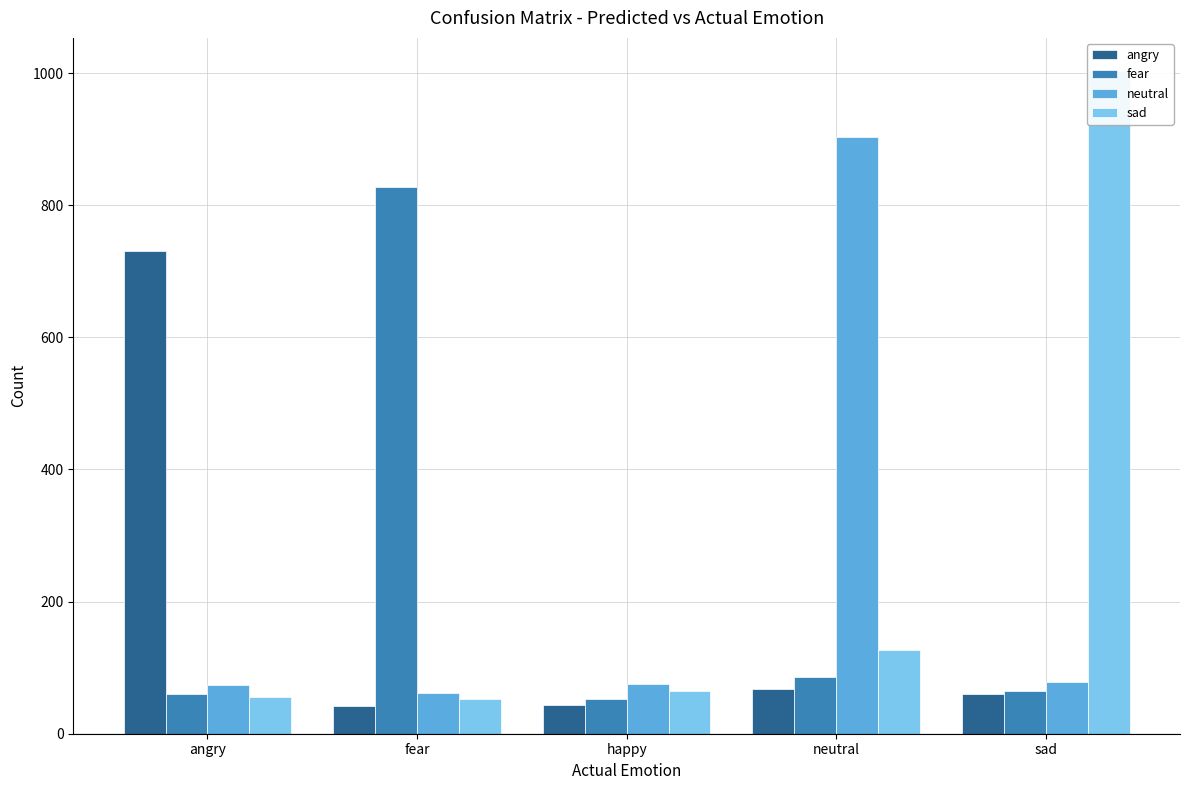

Is it true that neutral equals 75 at happy?

True